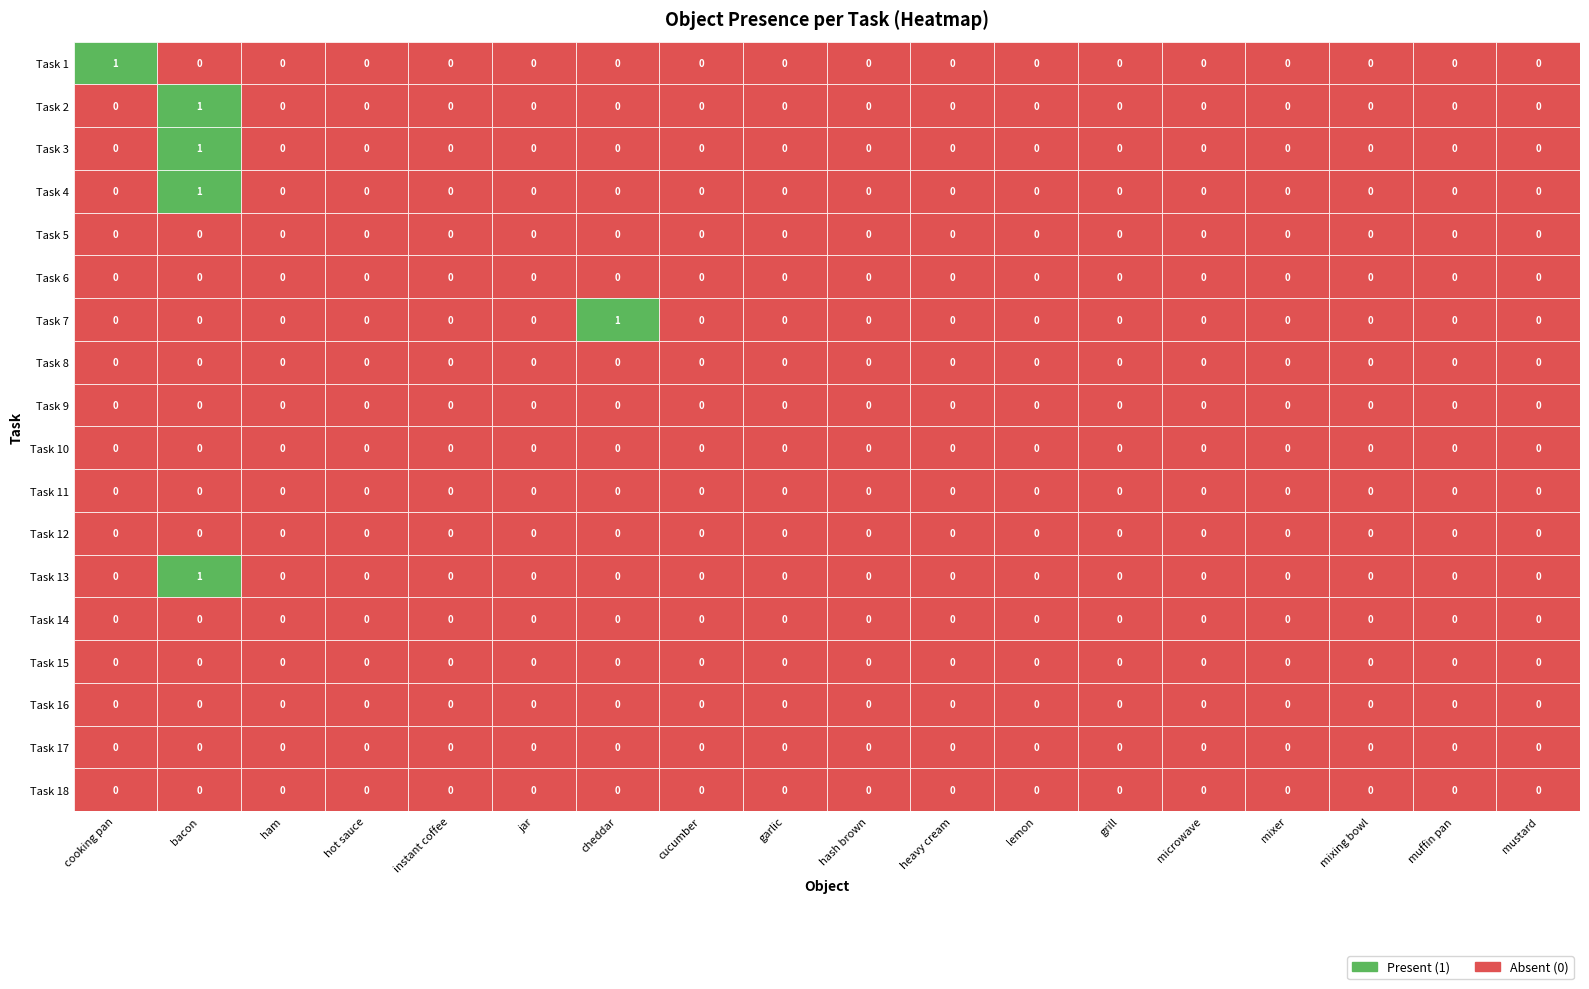

The value of Task 18 at 14 is 0. True or false?

True